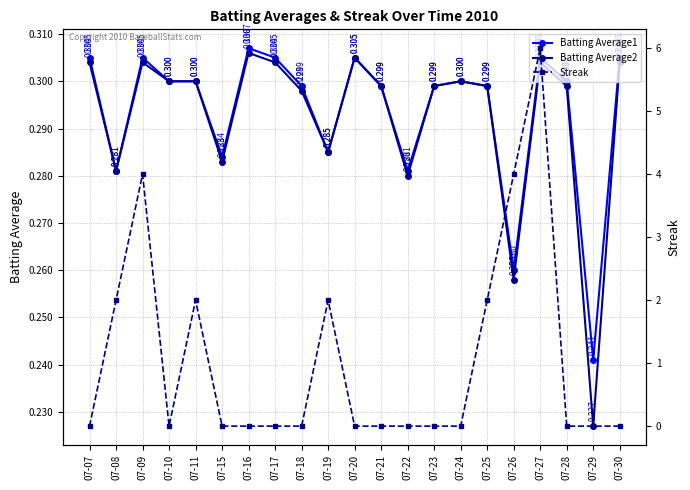

How many lines are shown in the chart?

3